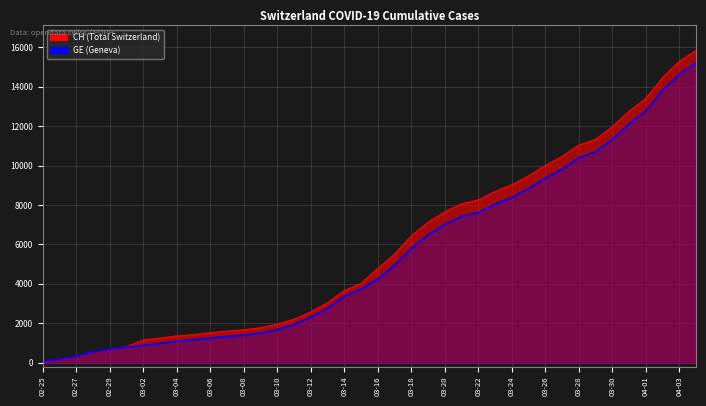

The value of CH at 03-18 is 4400. True or false?

False